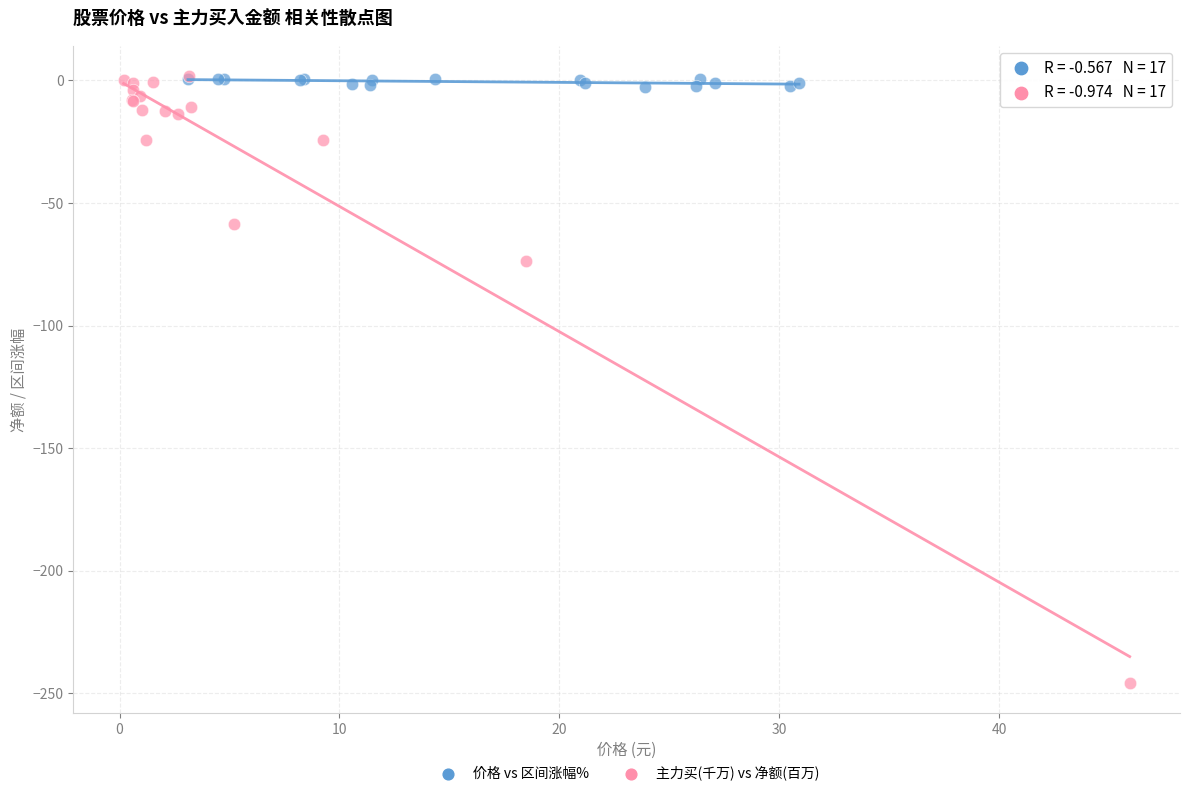

Which series contains the lowest Y value?

主力买(千万) vs 净额(百万)